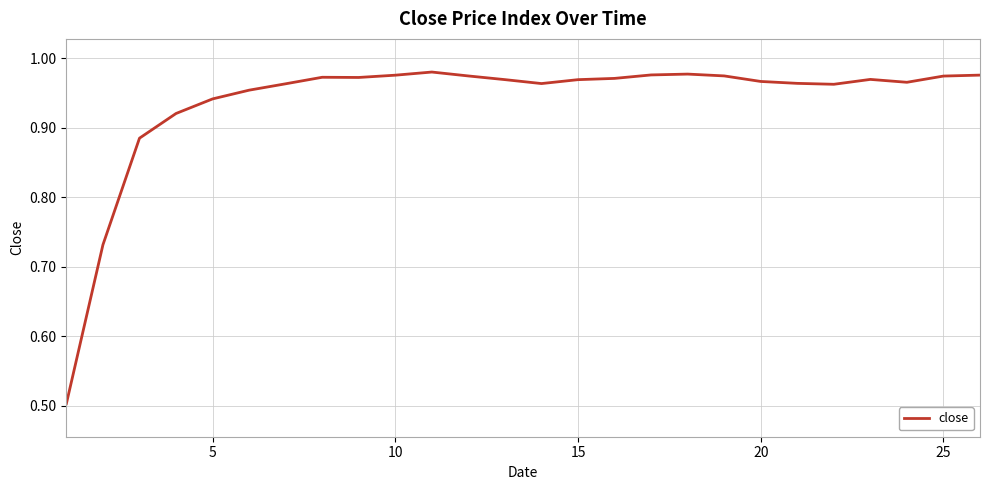

What is the difference between the maximum and minimum values?

0.5